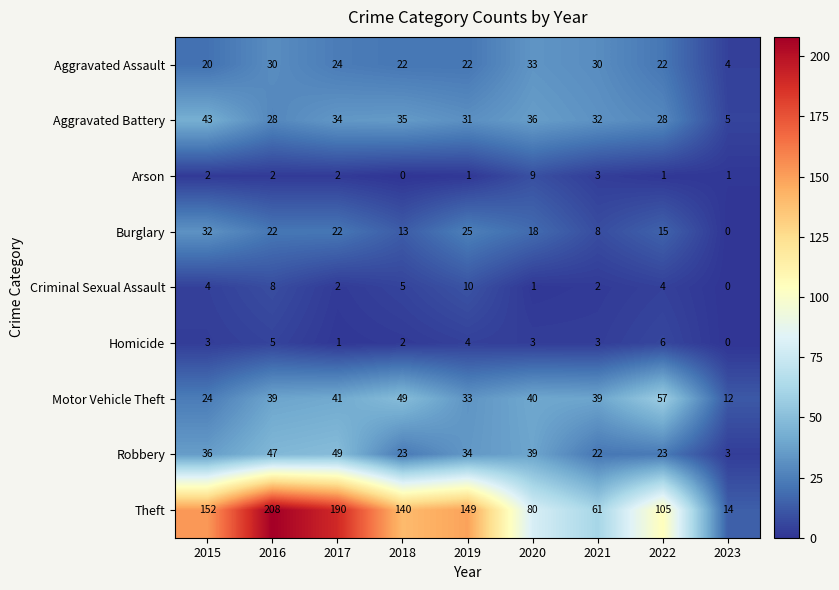

The value of Motor Vehicle Theft at 2019 is 33. True or false?

True